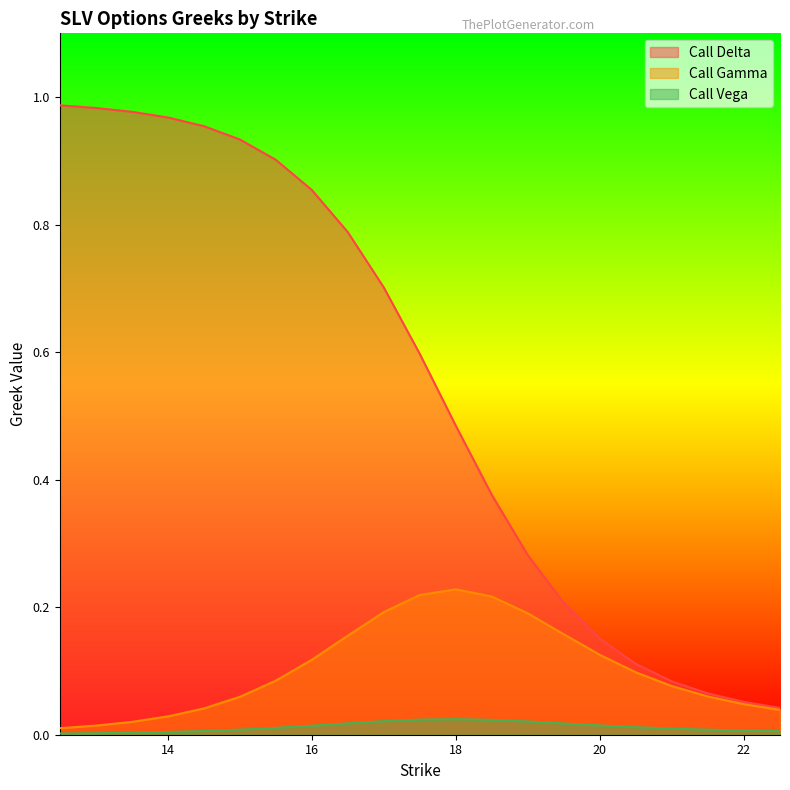

What is the difference between the Call Delta values at 20.5 and 19.0?

0.2